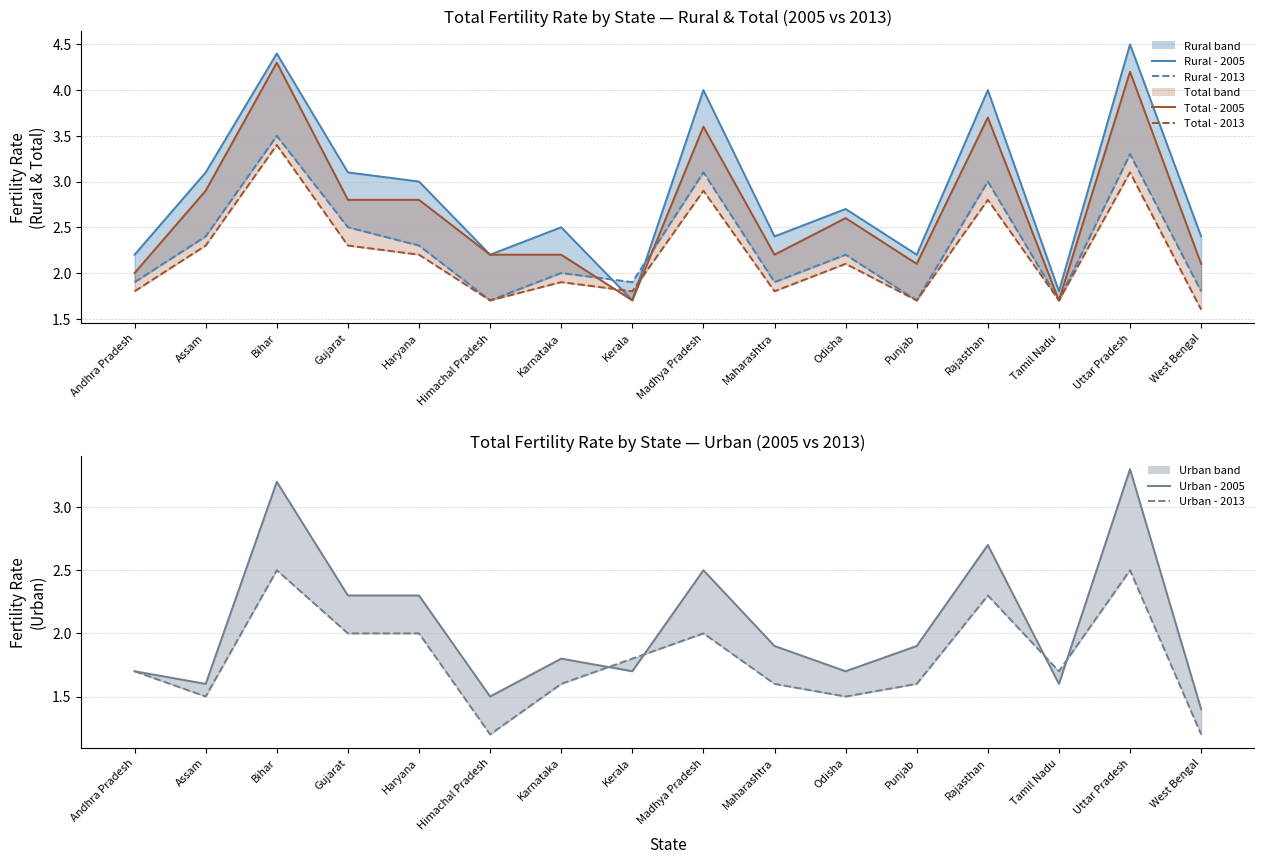

Which series has the widest spread of values?

Rural - 2005